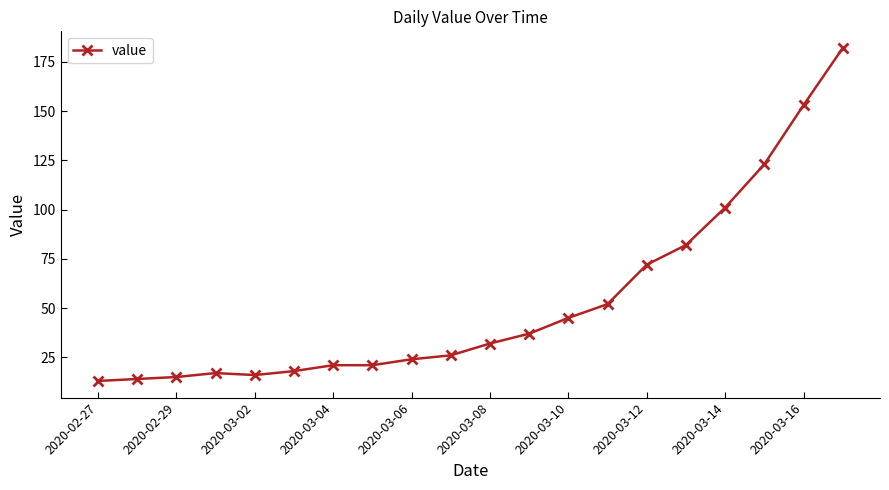

What is the difference between the second highest and second lowest values?

139